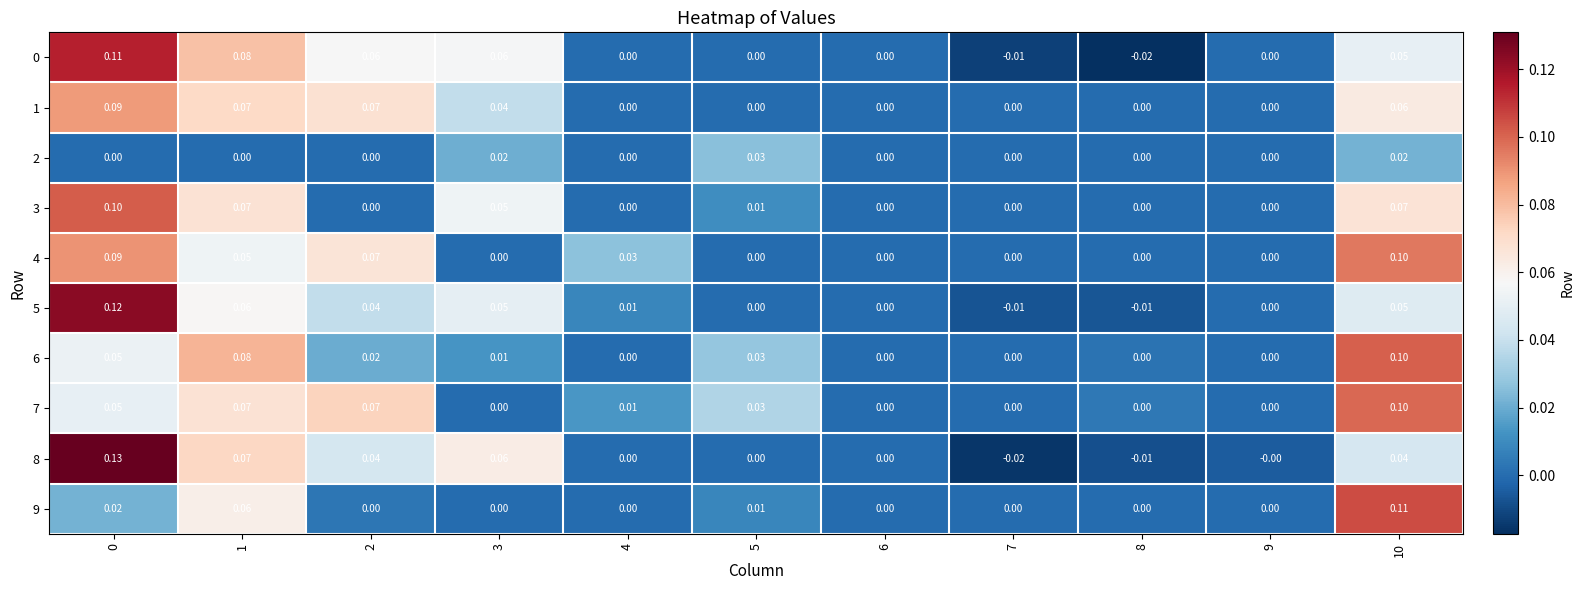

Is the value of 8 at 8 greater than the value of 1 at 9?

No